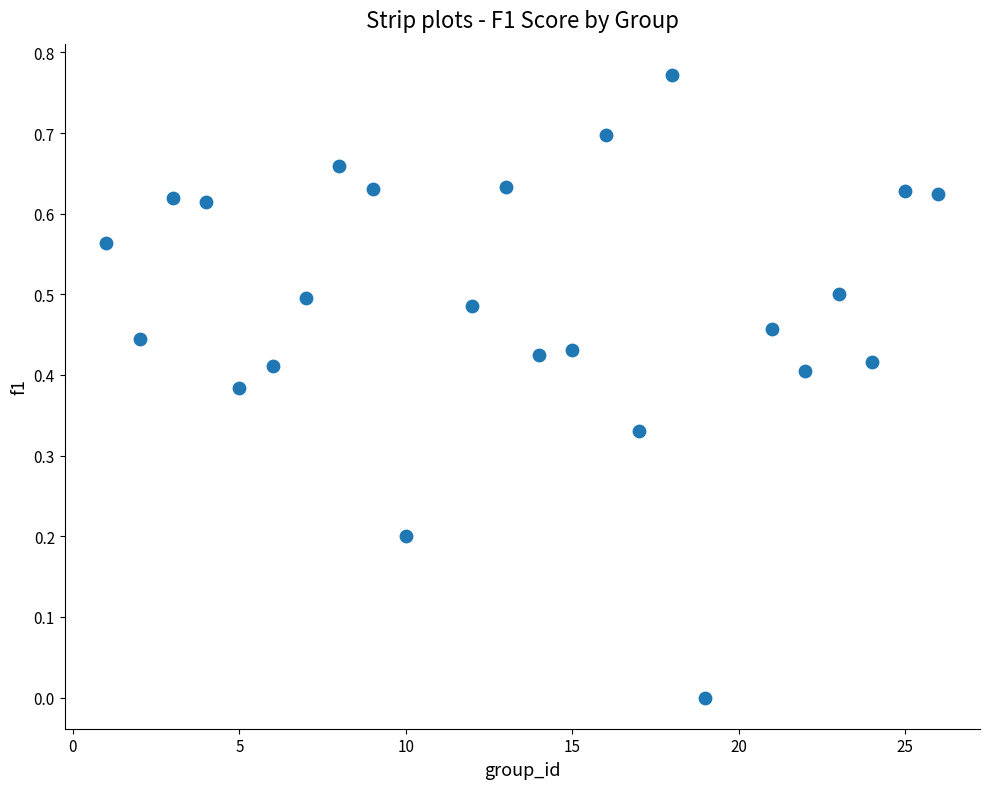

What is the range of X values (max minus min)?

25.0